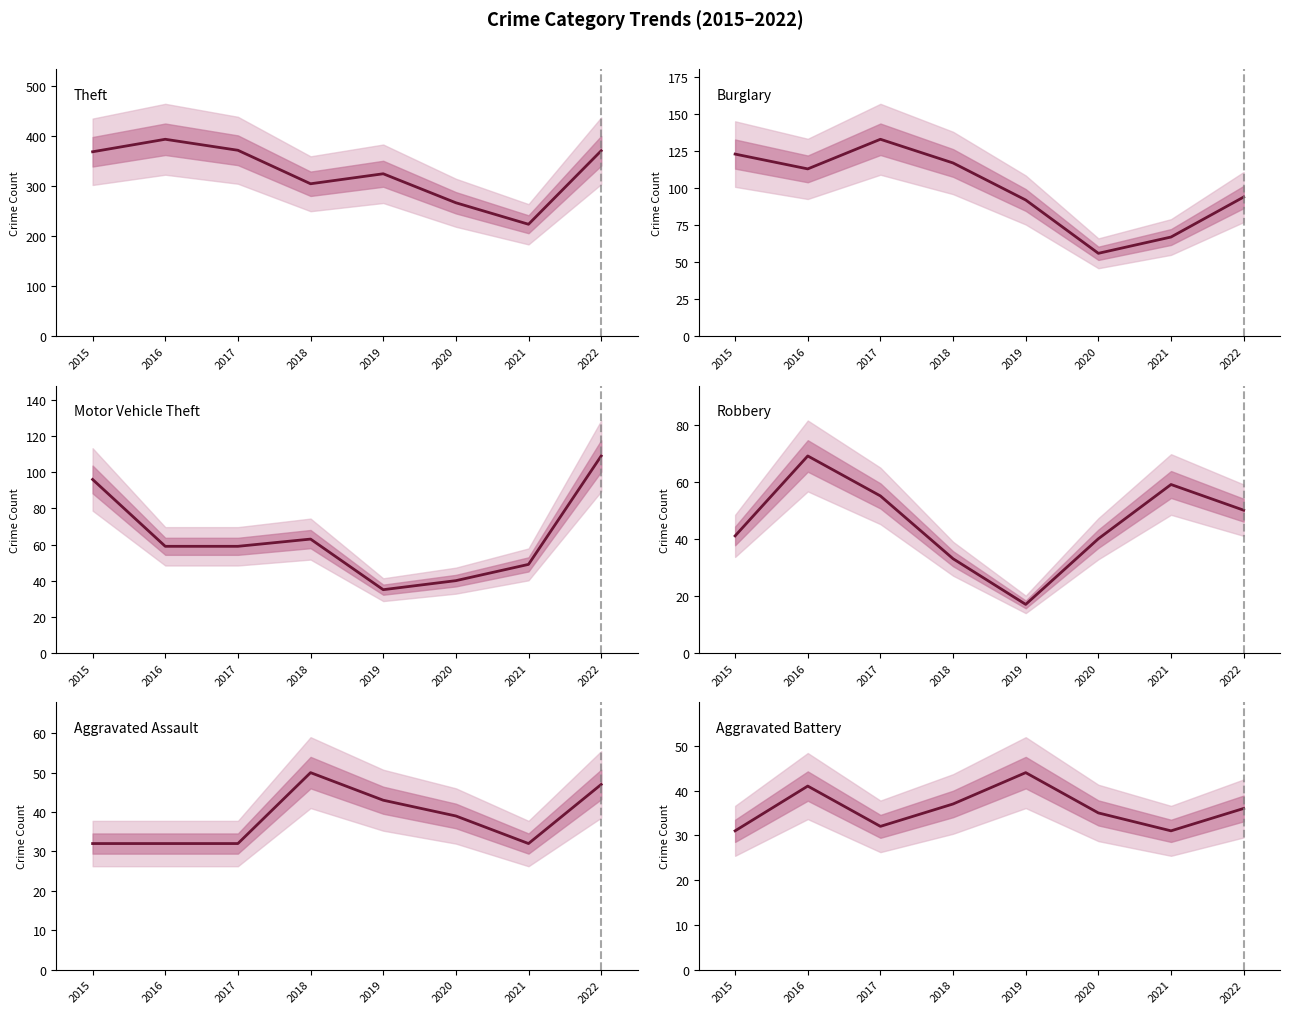

True or false: Burglary has a value of 150 at 2022.

False